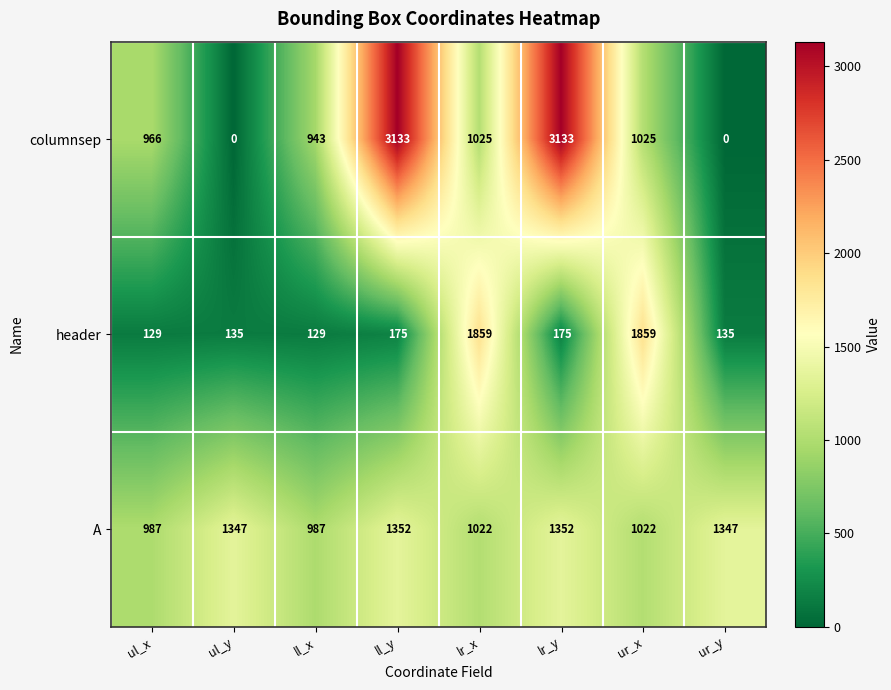

Which series has the largest total across all categories?

columnsep